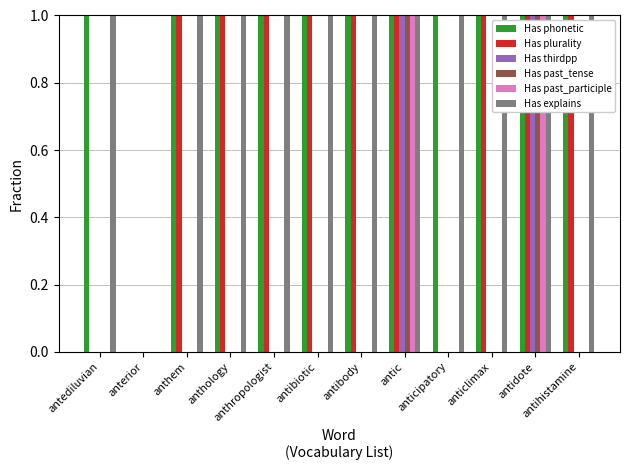

What is the spread (max minus min) of values at anticipatory?

1